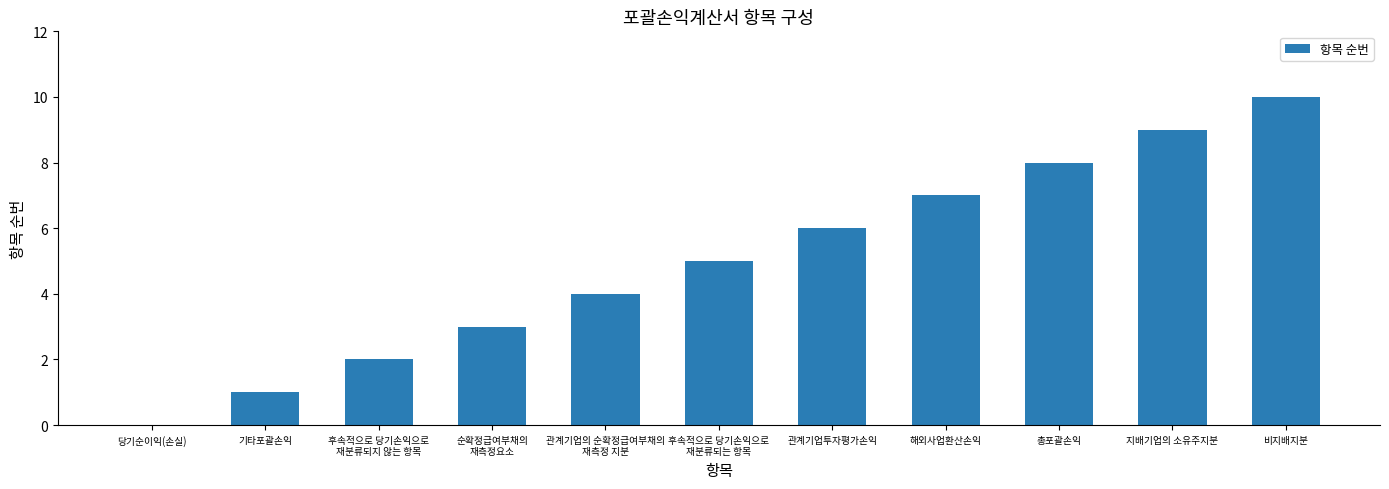

Reading right to left, list all the values displayed in this chart.

10	9	8	7	6	5	4	3	2	1	0